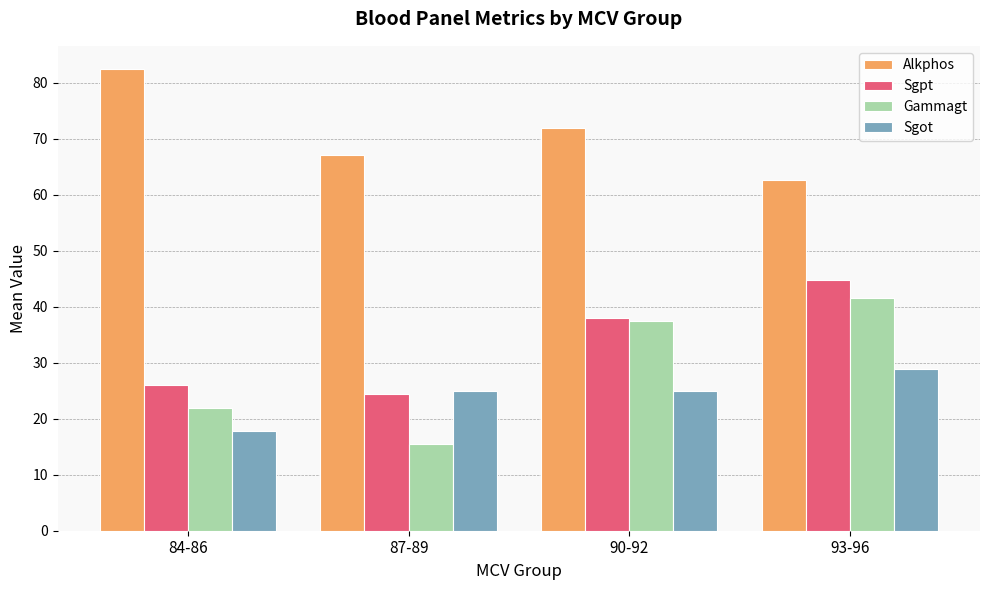

How many categories are shown in the chart?

4